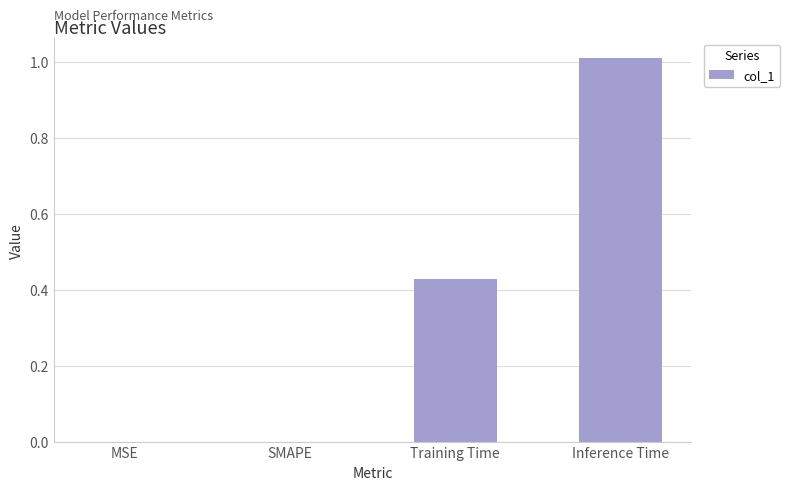

What is the change in value from SMAPE to Training Time?

+0.4